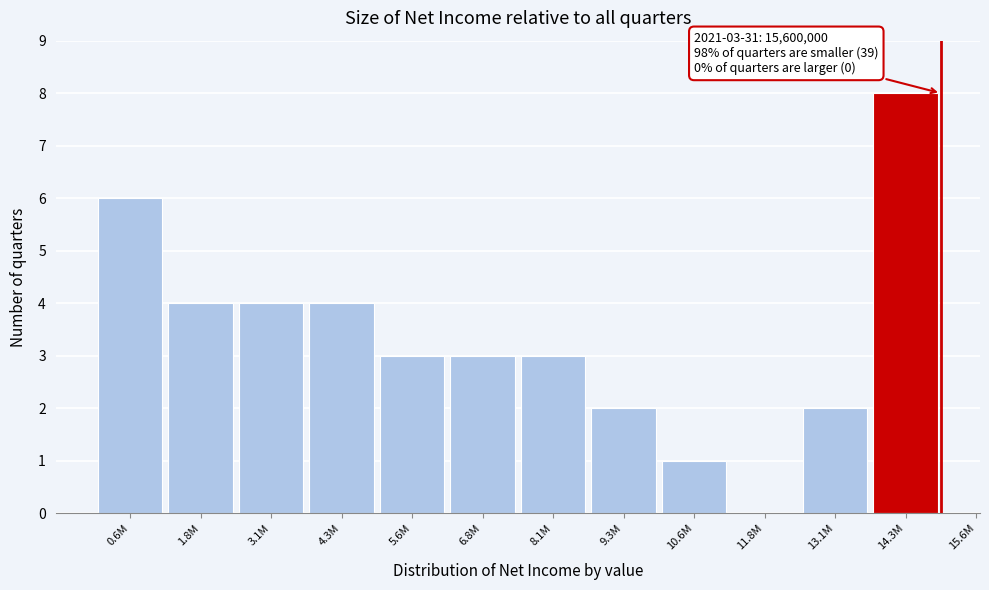

Reading right to left, transcribe all the data shown in this chart.

14.3M=8	13.1M=2	11.8M=0	10.6M=1	9.3M=2	8.1M=3	6.8M=3	5.6M=3	4.3M=4	3.1M=4	1.8M=4	0.6M=6